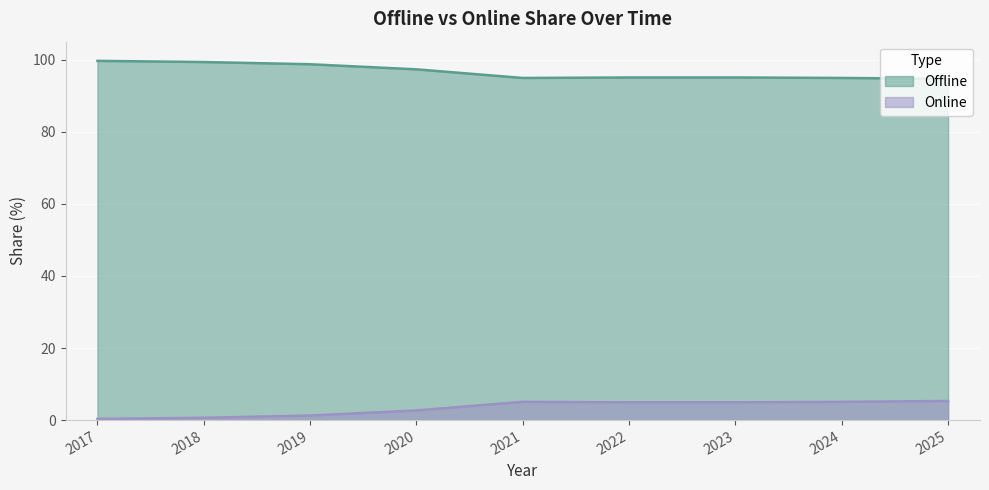

Is it true that Online equals 4.9 at 2023?

True